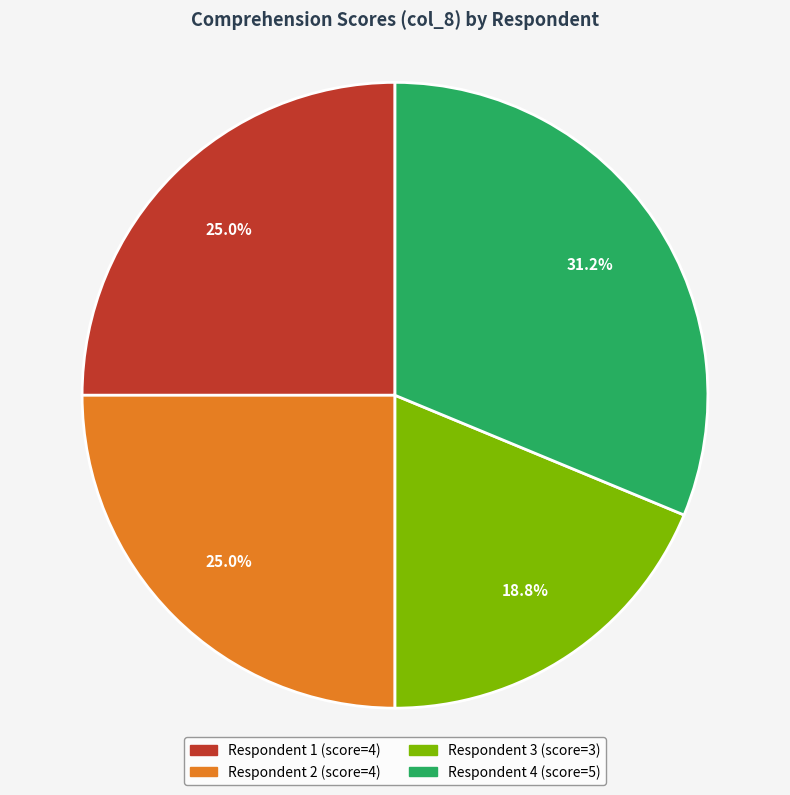

Does any single category account for the majority?

No